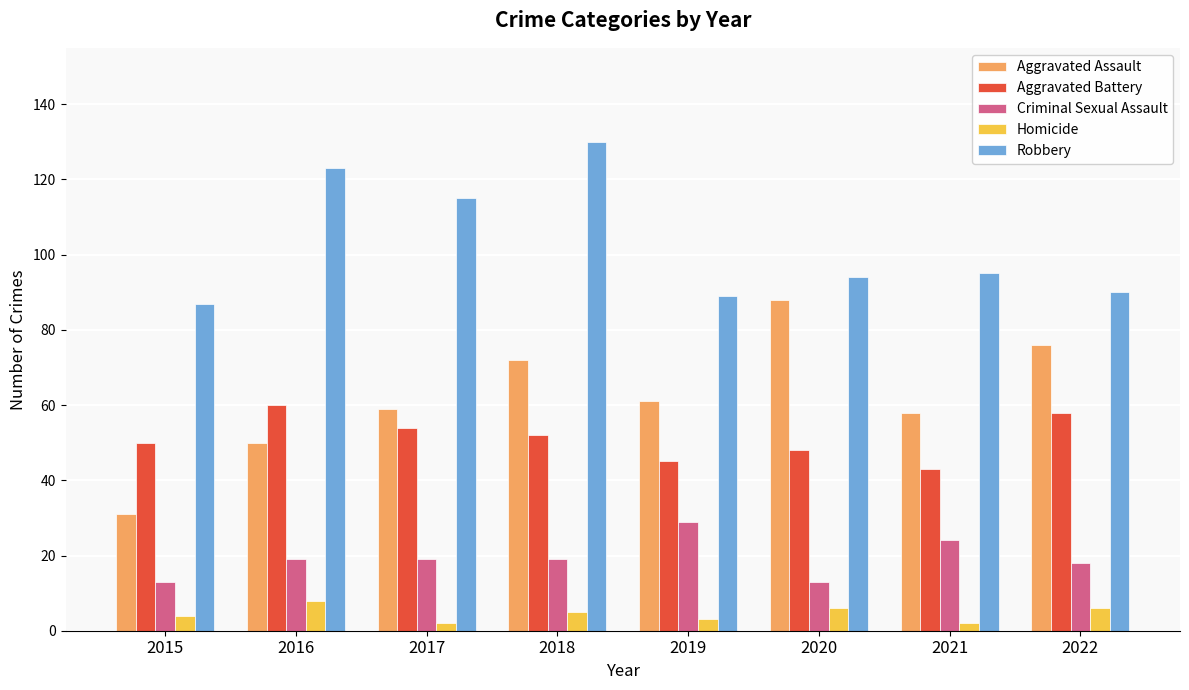

At which label does Robbery first exceed 95?

2016